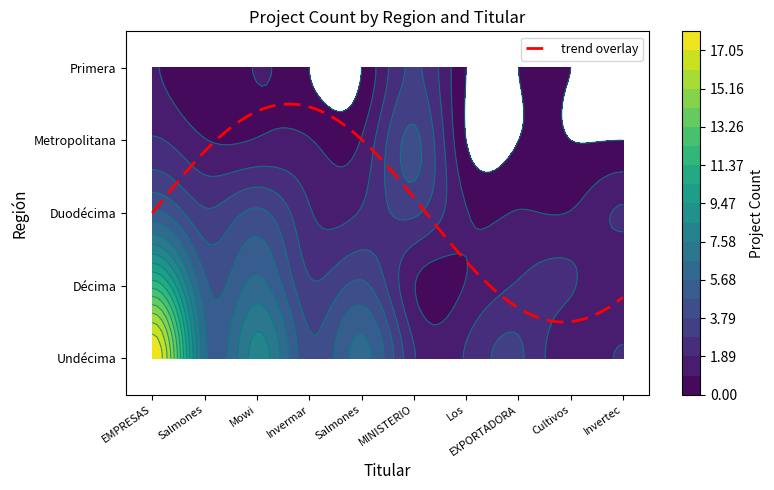

What is the difference between the Metropolitana values at MINISTERIO DE OBRAS PÚBLICAS and Salmones Camanchaca S.A.?

3